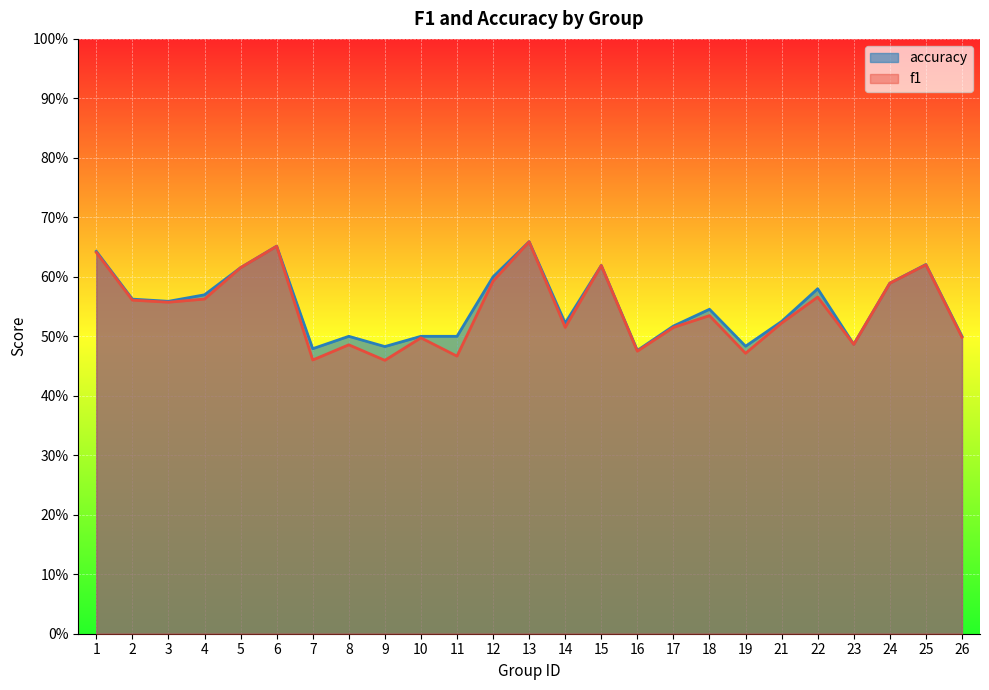

What is the sum of the f1 values at 10 and 13?

1.2